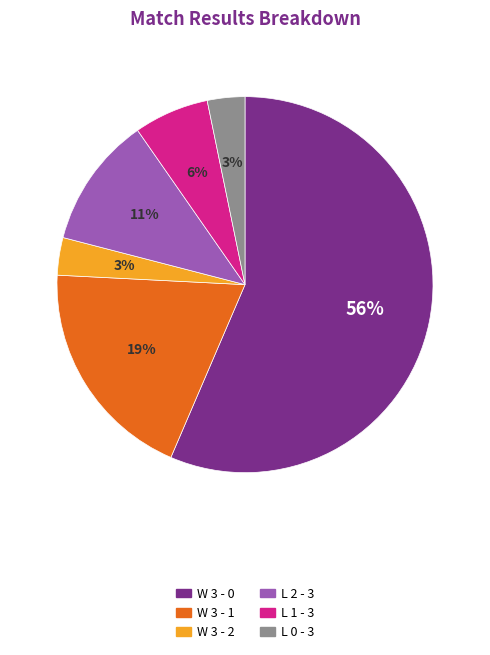

Is the sum of L 2 - 3 and W 3 - 1 greater than half?

No